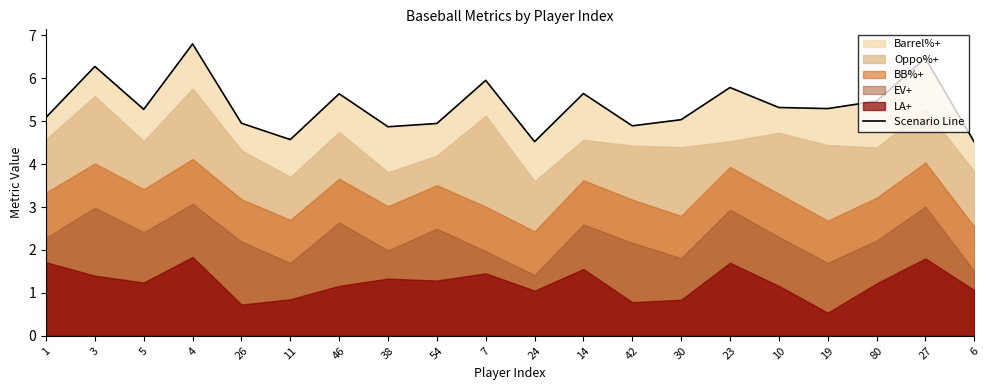

What is the difference between the maximum and minimum values?

2.3